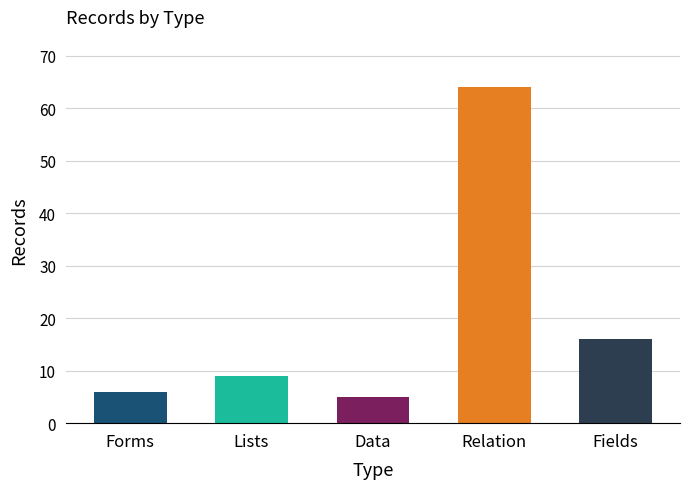

Rank the categories by value from lowest to highest.

Data, Forms, Lists, Fields, Relation